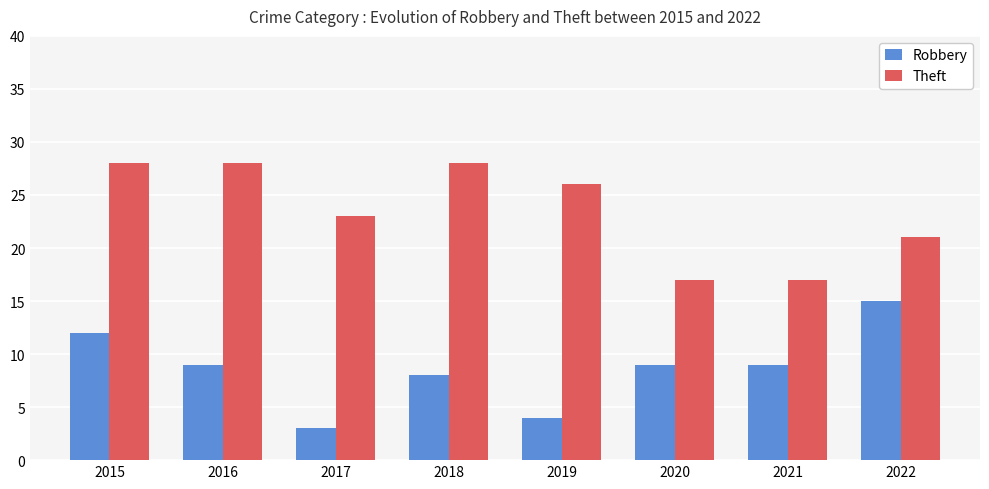

How many bars are there in total?

16